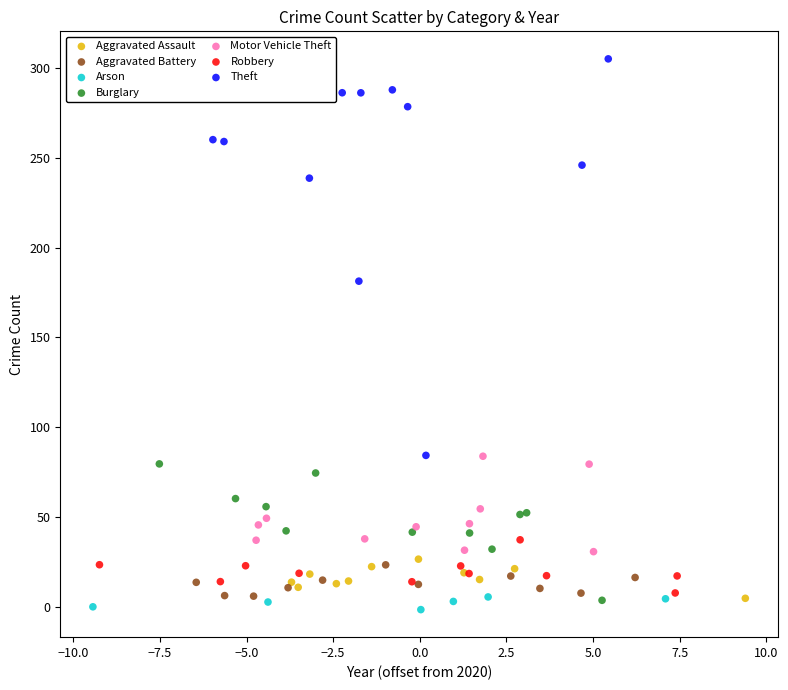

Which series reaches the maximum Y coordinate?

Theft